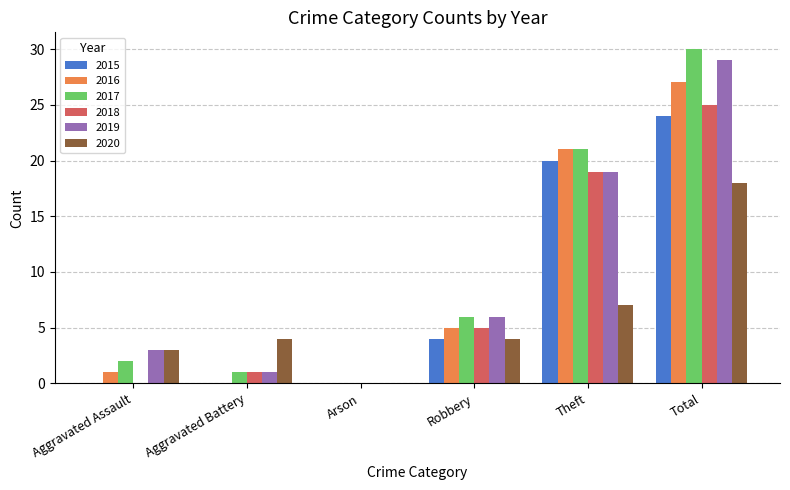

Reading left to right, what are all the values shown in this chart?

2015: 0	0	0	4	20	24
2016: 1	0	0	5	21	27
2017: 2	1	0	6	21	30
2018: 0	1	0	5	19	25
2019: 3	1	0	6	19	29
2020: 3	4	0	4	7	18